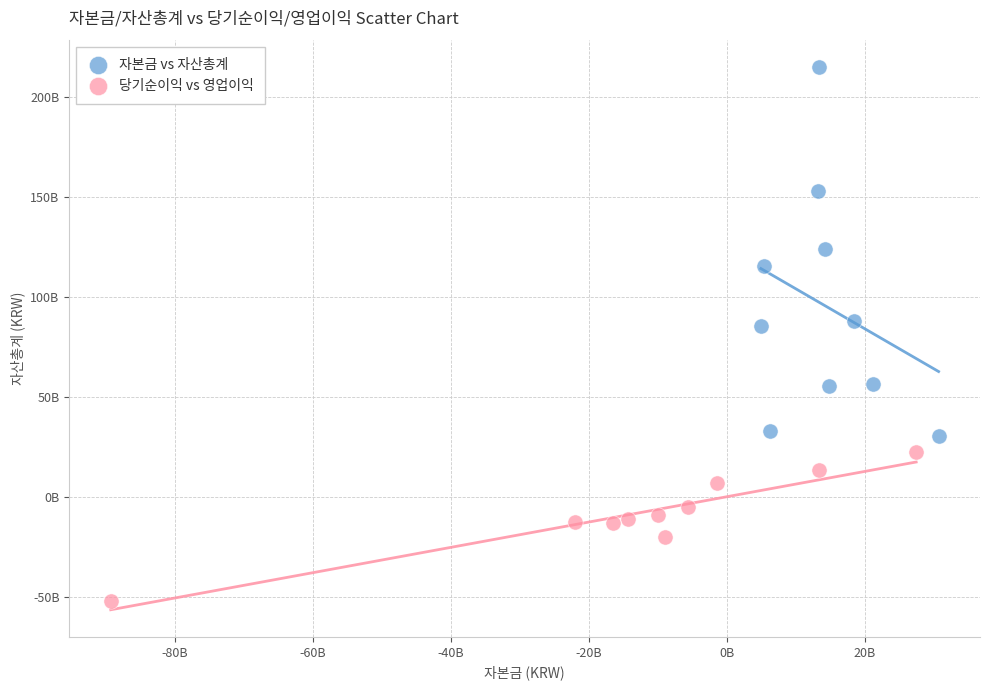

Which series has the largest Y range (max minus min)?

자본금 vs 자산총계